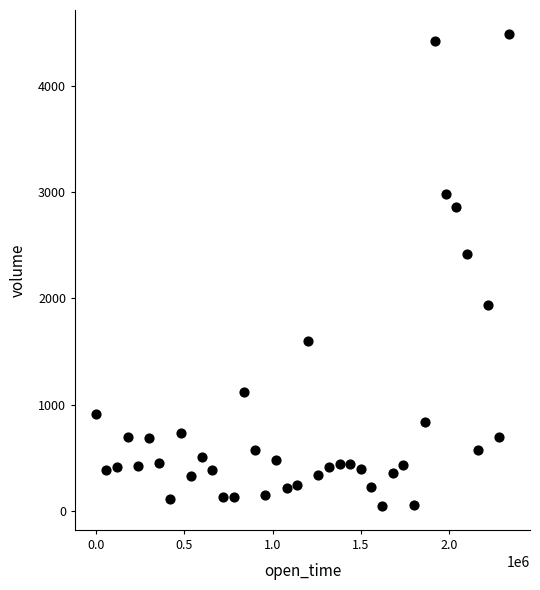

What is the range of X values (max minus min)?

2340000.0